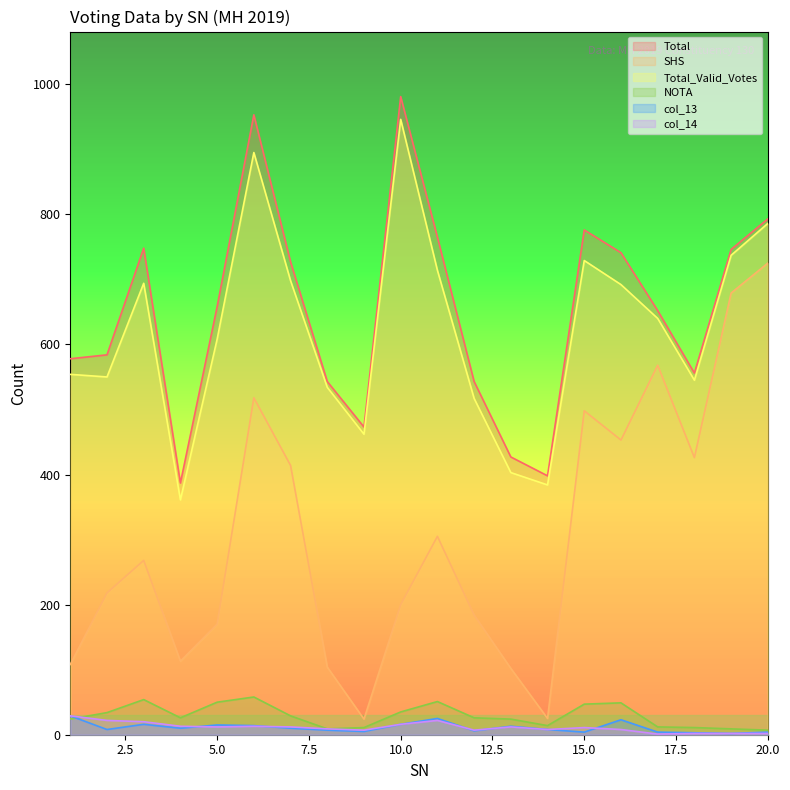

At how many categories does at least one series exceed 780?

3